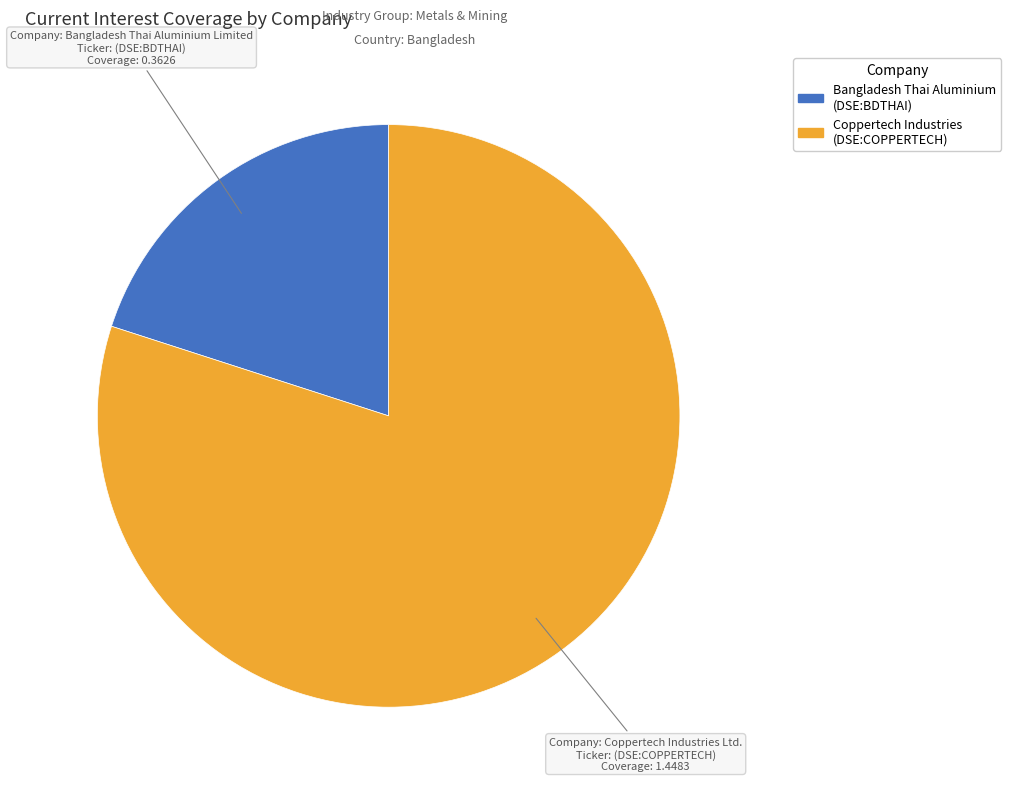

The Bangladesh Thai Aluminium (DSE:BDTHAI) slice represents 20% of the pie. True or false?

True